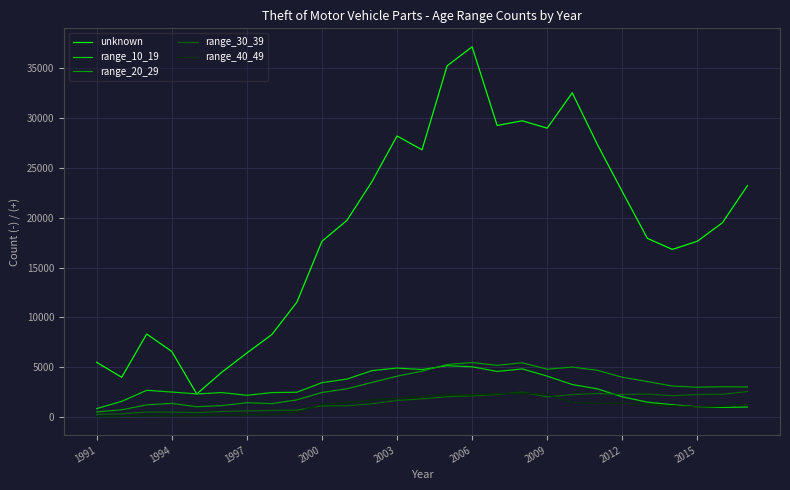

True or false: range_20_29 and unknown cross at least once.

False